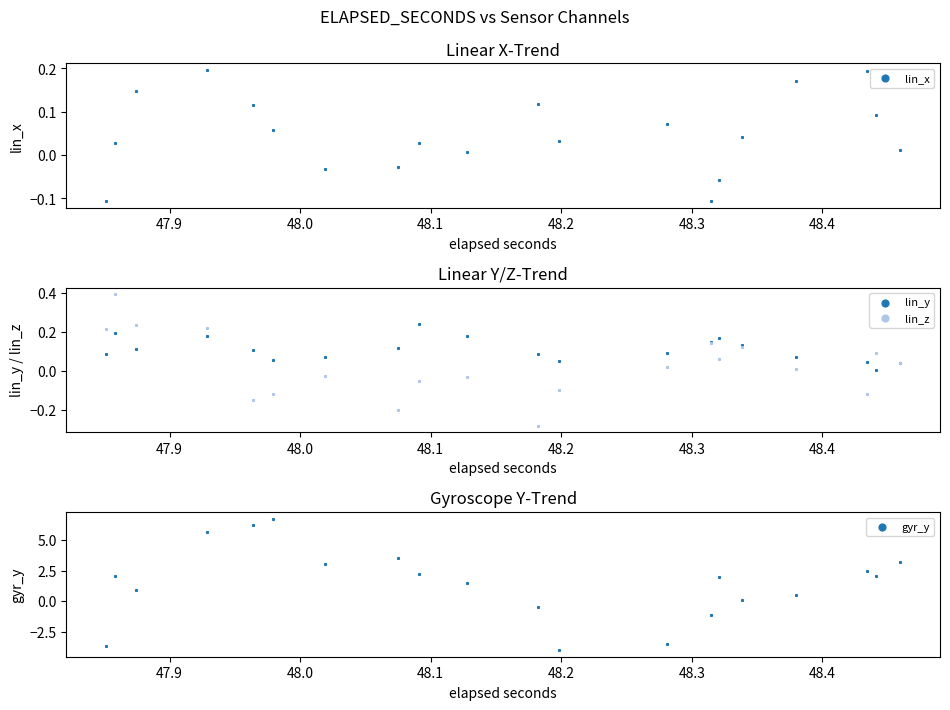

Which series contains the highest Y value?

gyr_y